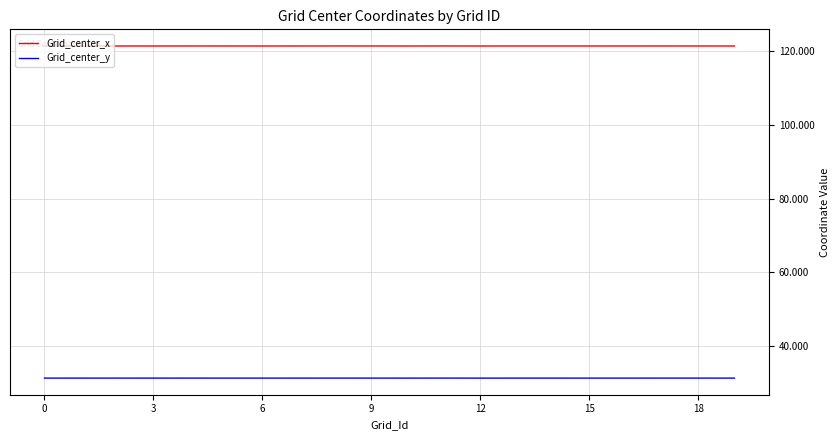

Does the chart have visible grid lines?

Yes